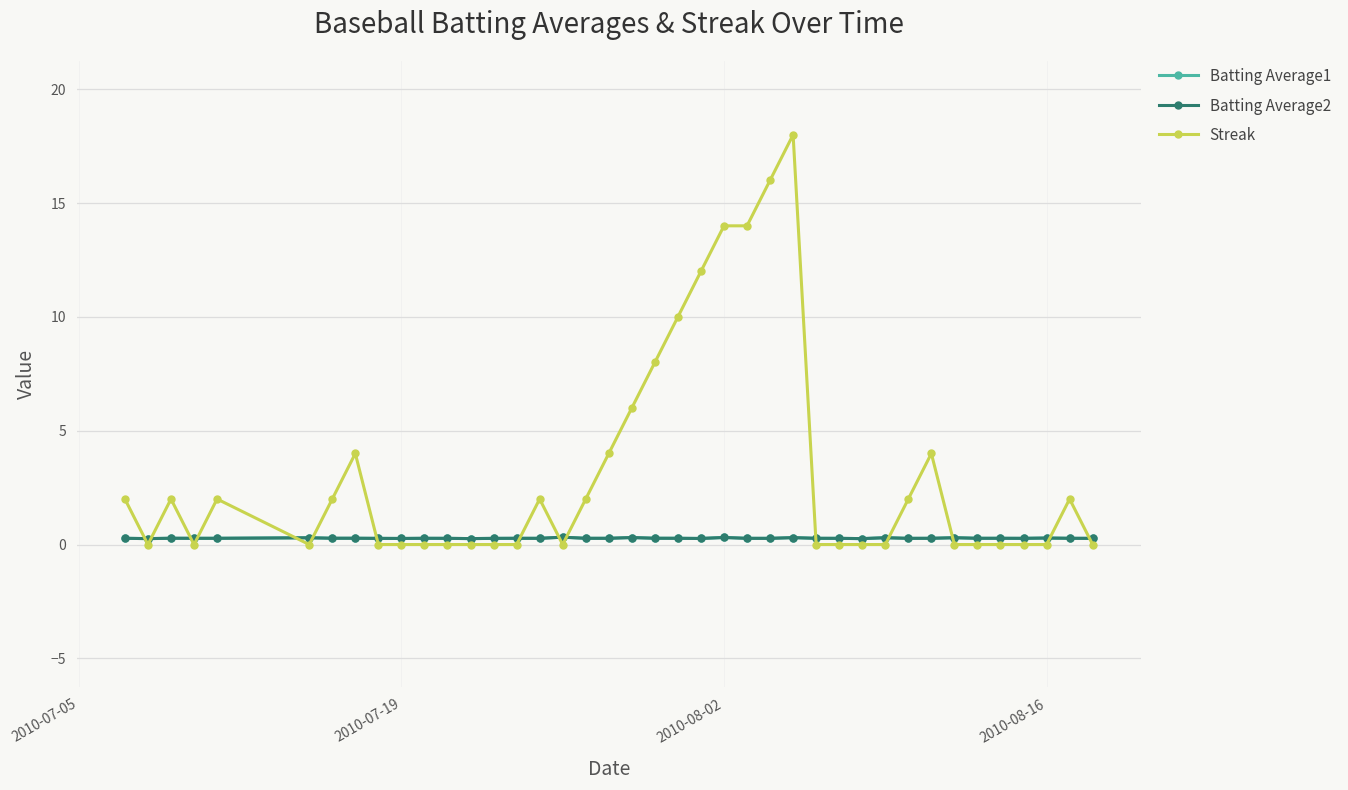

True or false: Streak has more than 0 interior local peaks.

True